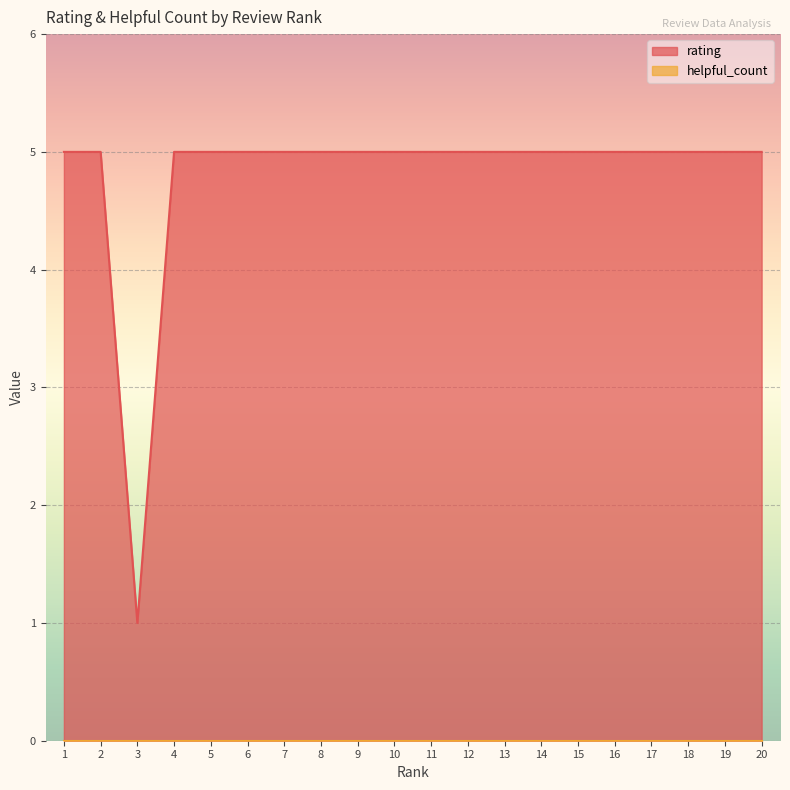

What is the value of the 2nd point from the left?

5